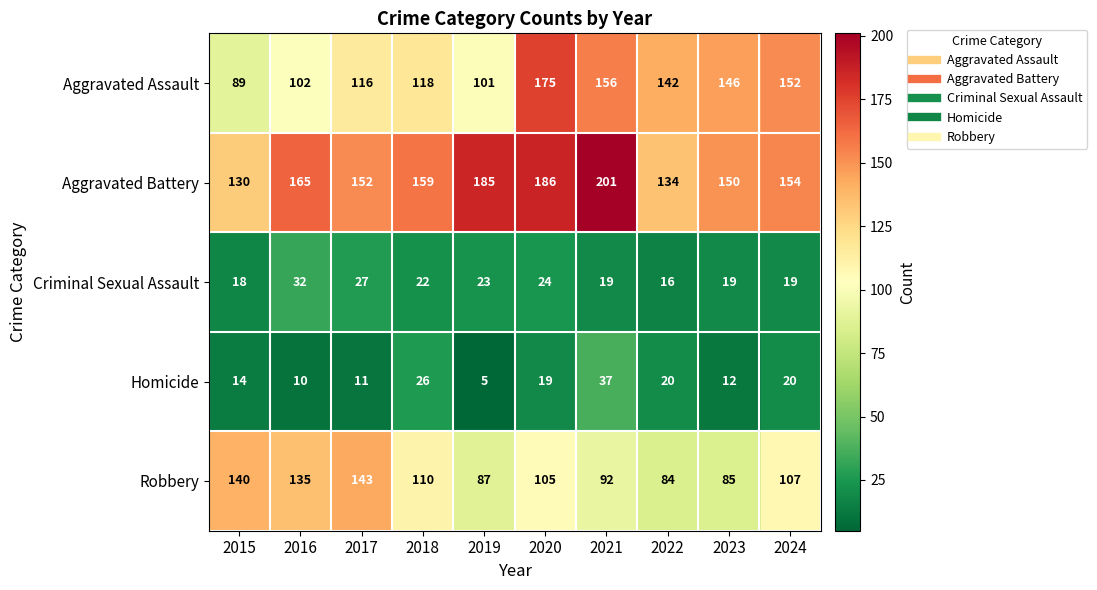

What is the smallest value displayed?

5